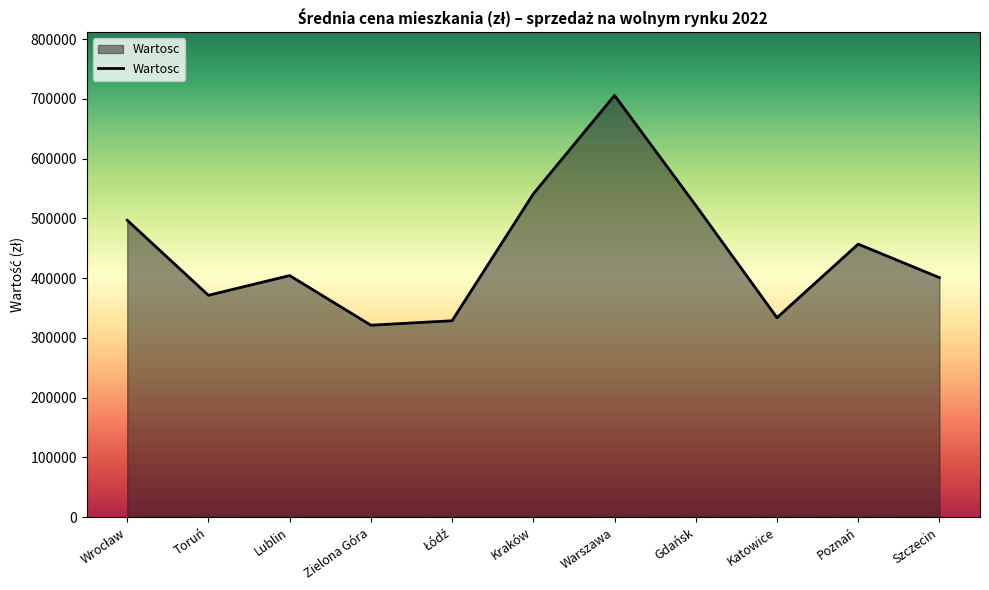

Which label corresponds to the smallest value in the chart?

Zielona Góra